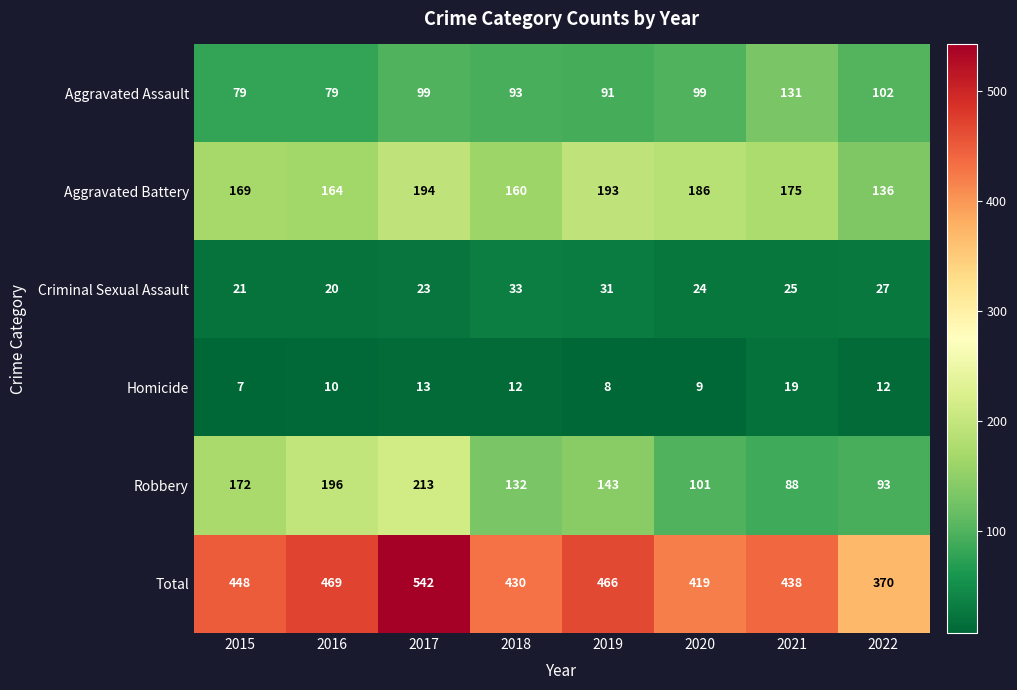

At how many categories does at least one series exceed 234?

8